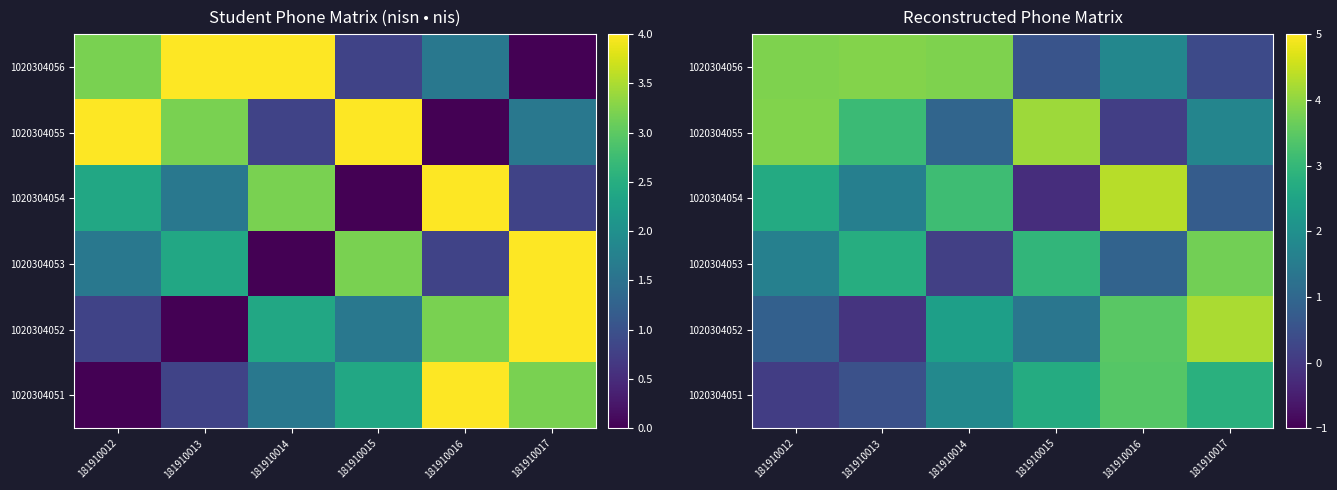

Is it true that 1020304055 equals 0.9 at 181910013?

False